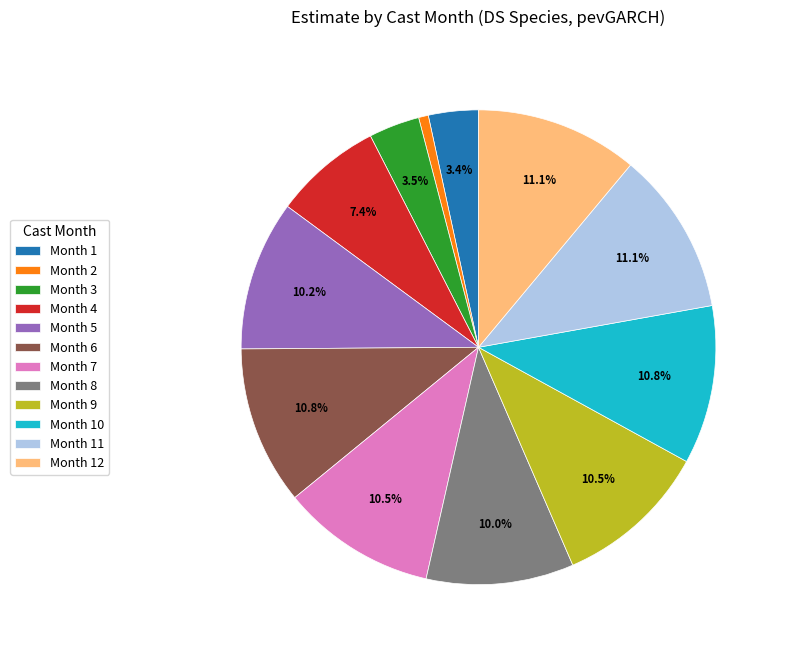

How much of the chart is everything except Month 12?

88.9%